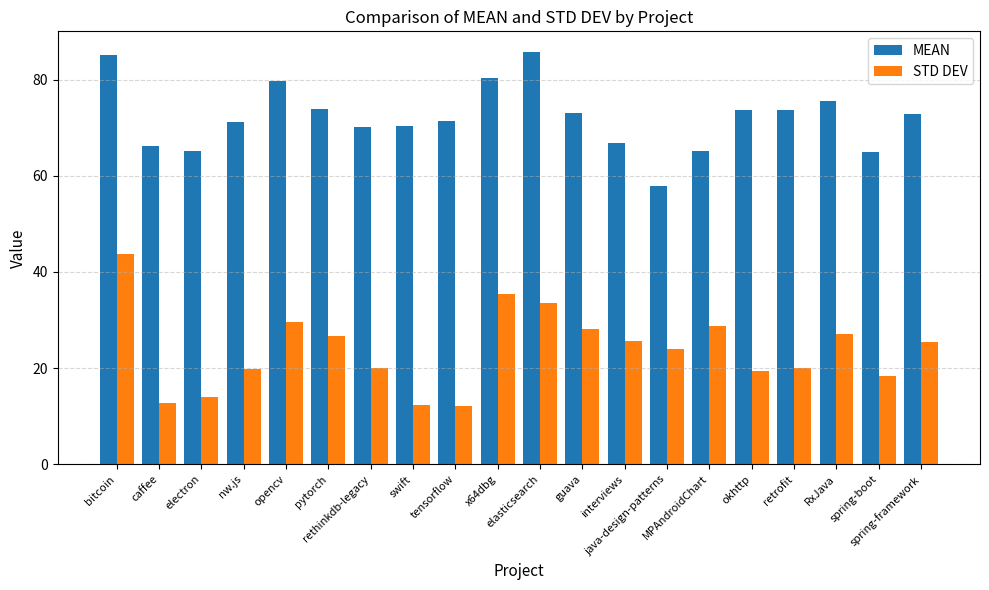

What is the label of the 8th bar from the right?

interviews